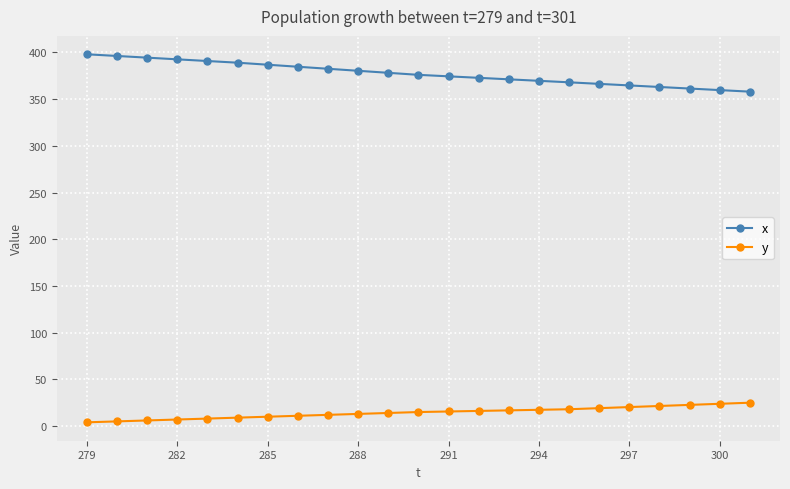

What is the difference between the maximum and second lowest values in the y series?

20.0